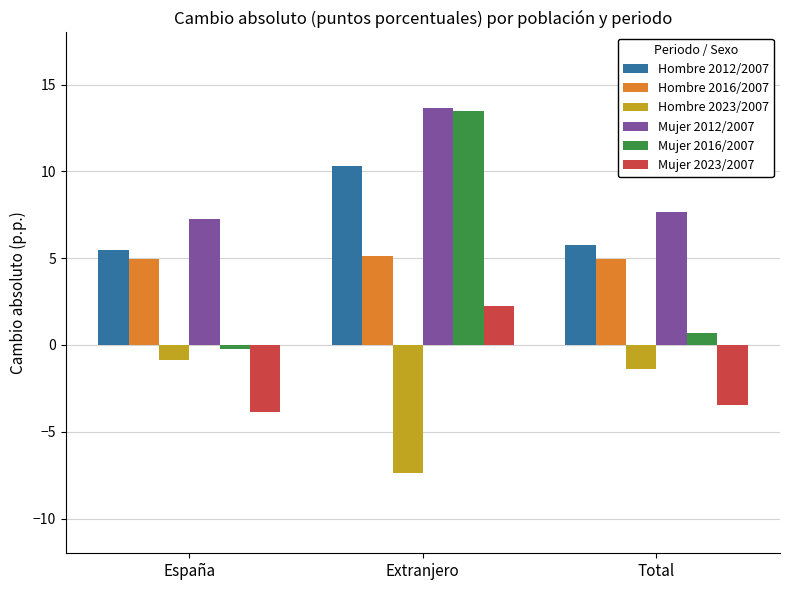

Rank the categories by Mujer 2023/2007 value from highest to lowest.

Extranjero, Total, España